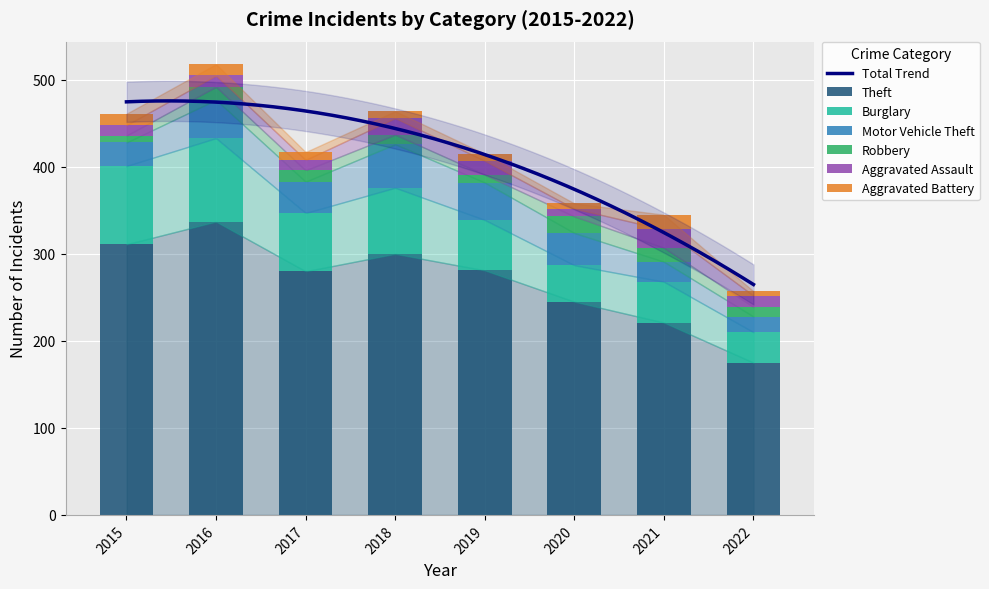

How many data points in Aggravated Battery are above 9?

3